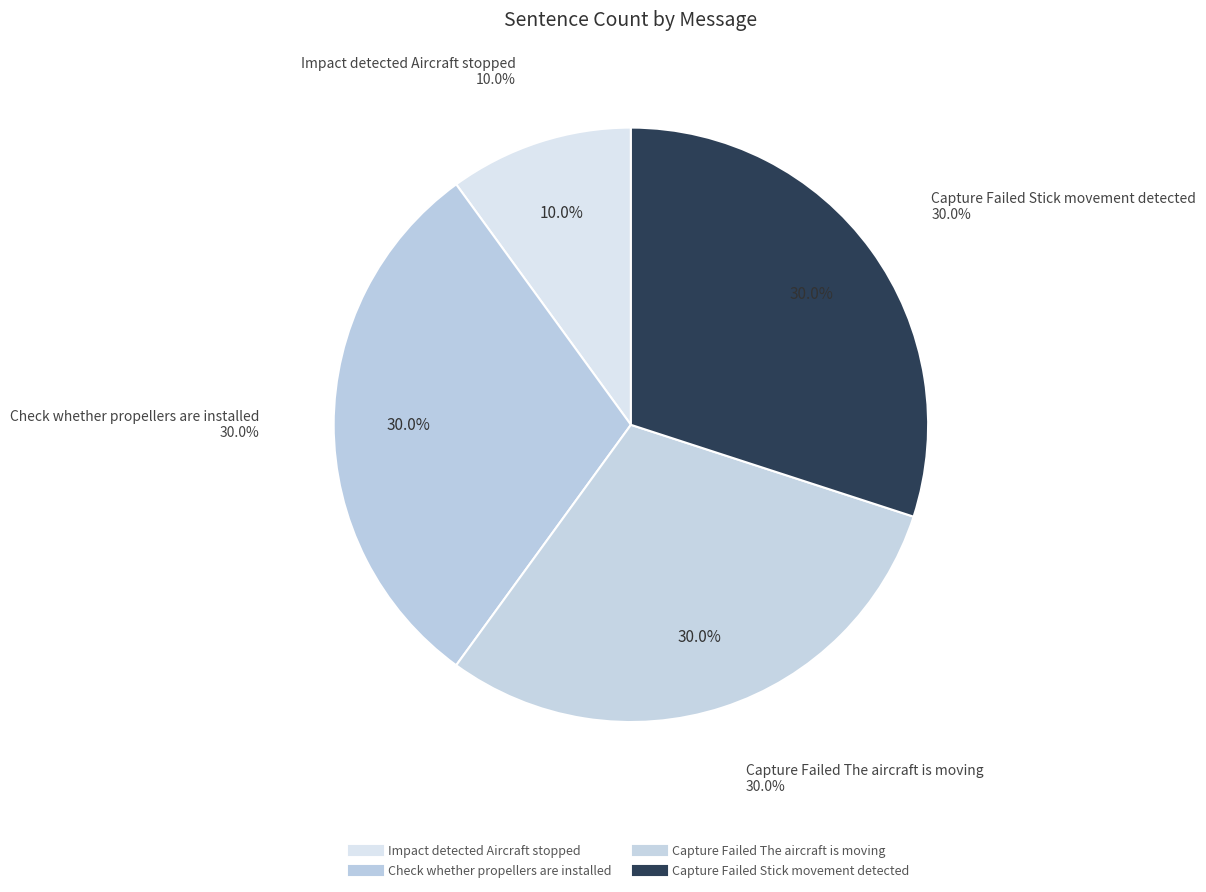

Is Impact detected Aircraft stopped the majority of the pie?

No